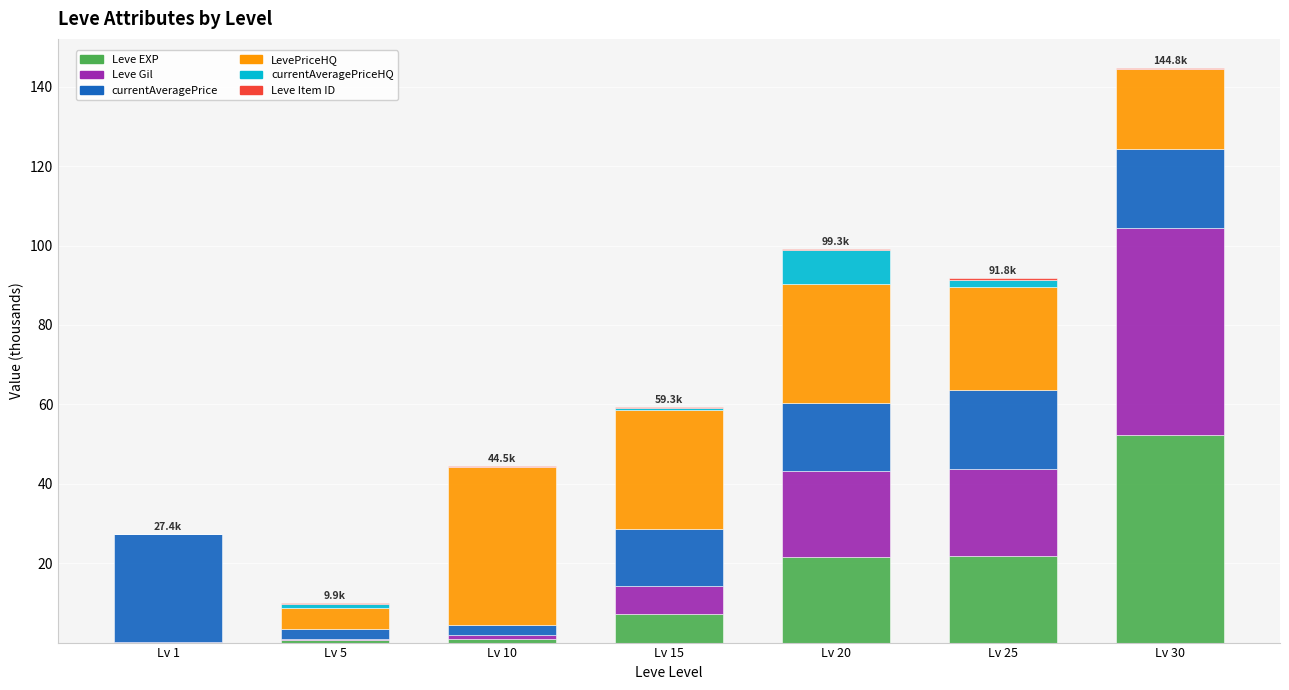

What is the highest value of the Leve EXP series?

52.2